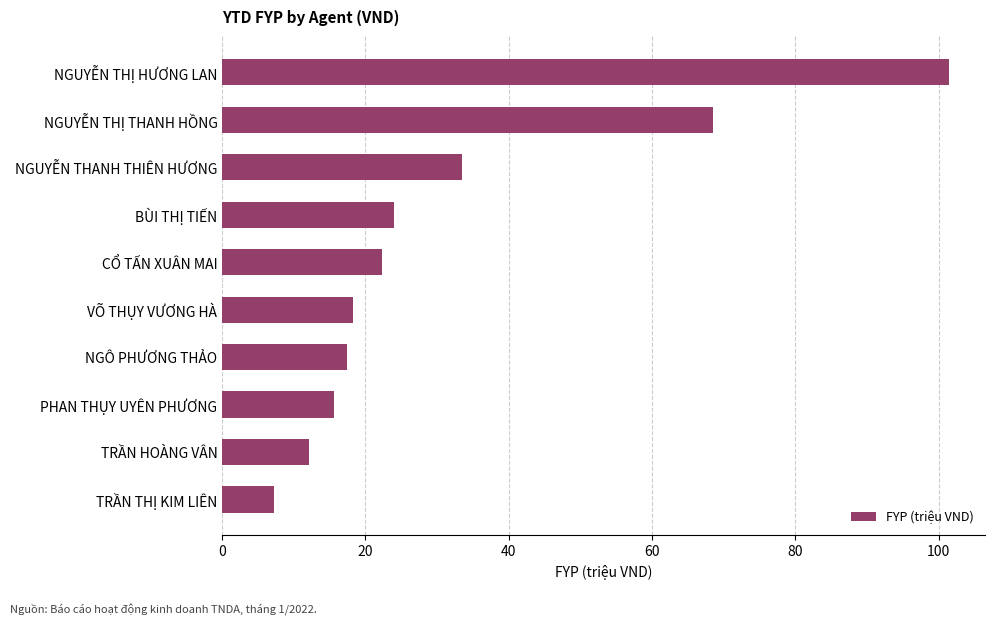

Reading bottom to top, list all the values displayed in this chart.

TRẦN THỊ KIM LIÊN=7.3	TRẦN HOÀNG VÂN=12.1	PHAN THỤY UYÊN PHƯƠNG=15.6	NGÔ PHƯƠNG THẢO=17.4	VÕ THỤY VƯƠNG HÀ=18.2	CỔ TẤN XUÂN MAI=22.3	BÙI THỊ TIẾN=24.0	NGUYỄN THANH THIÊN HƯƠNG=33.5	NGUYỄN THỊ THANH HỒNG=68.5	NGUYỄN THỊ HƯƠNG LAN=101.4